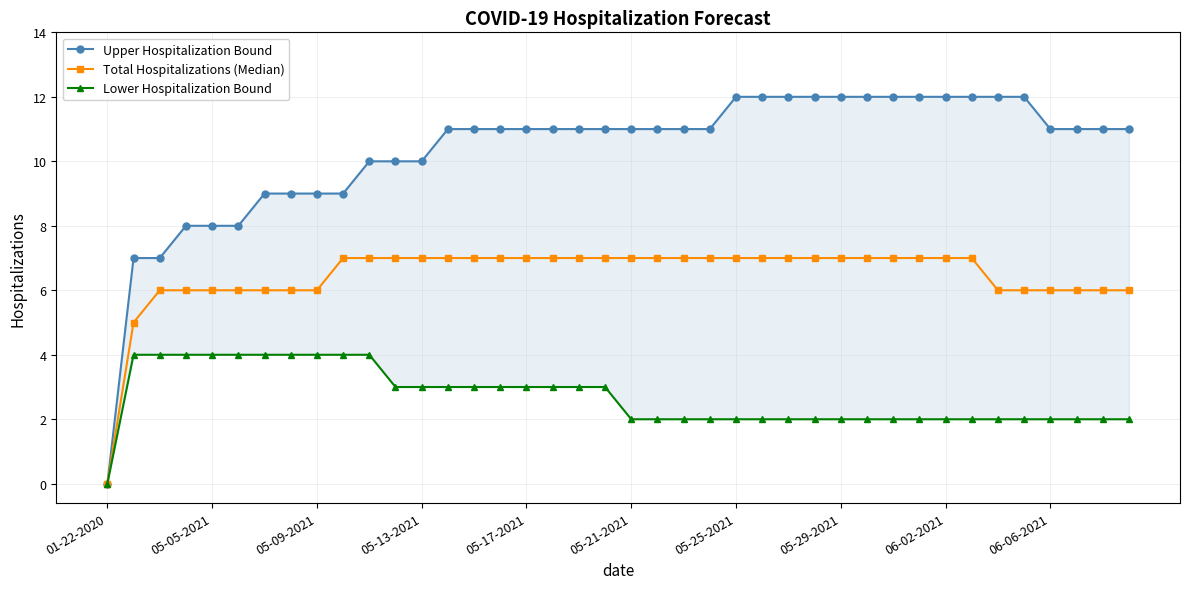

True or false: Lower Hospitalization Bound and Upper Hospitalization Bound cross at least once.

False